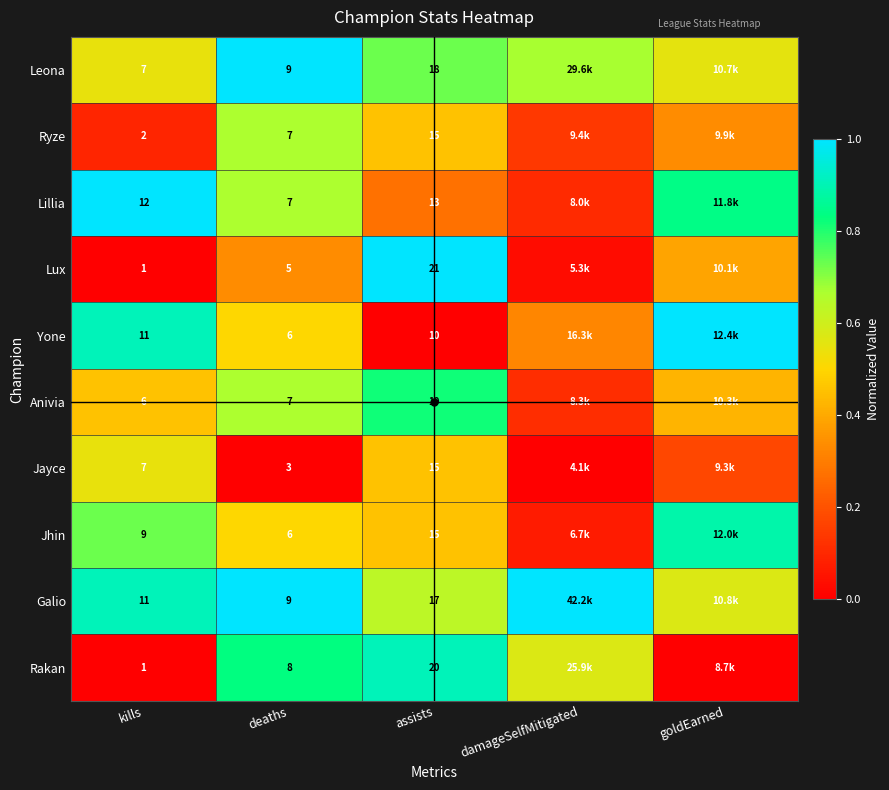

At kills, list the series in order from largest to smallest.

Lillia, Yone, Galio, Jhin, Leona, Jayce, Anivia, Ryze, Lux, Rakan